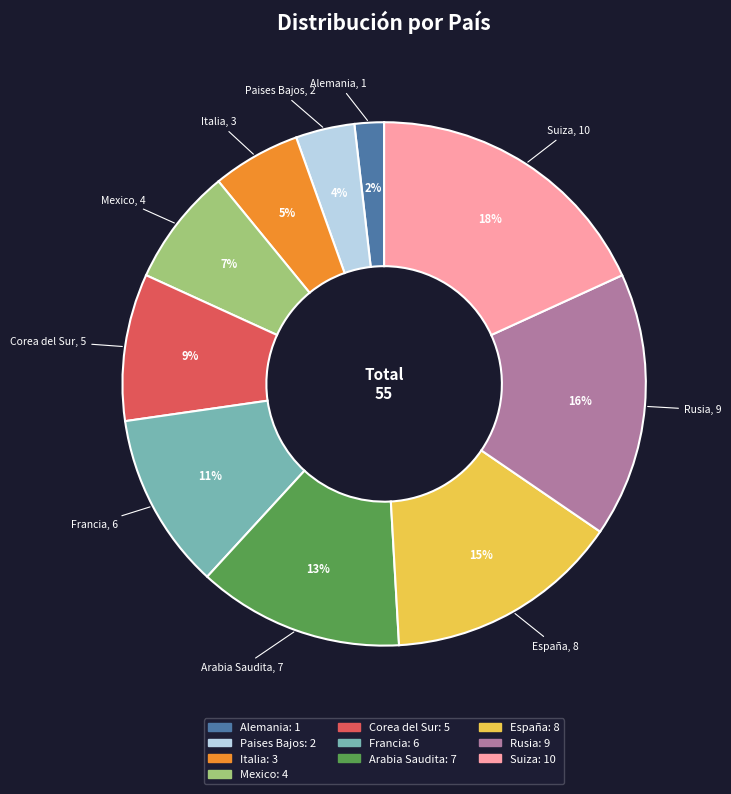

Is the sum of Alemania and Suiza greater than half?

No